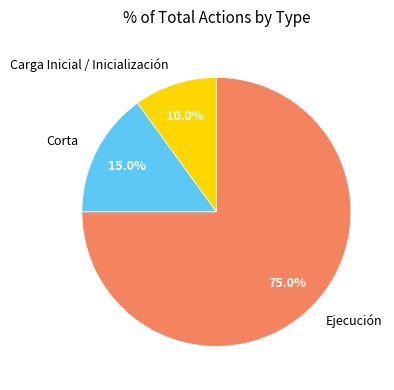

Approximately how many times larger is the value at Ejecución compared to Carga Inicial / Inicialización?

7.5